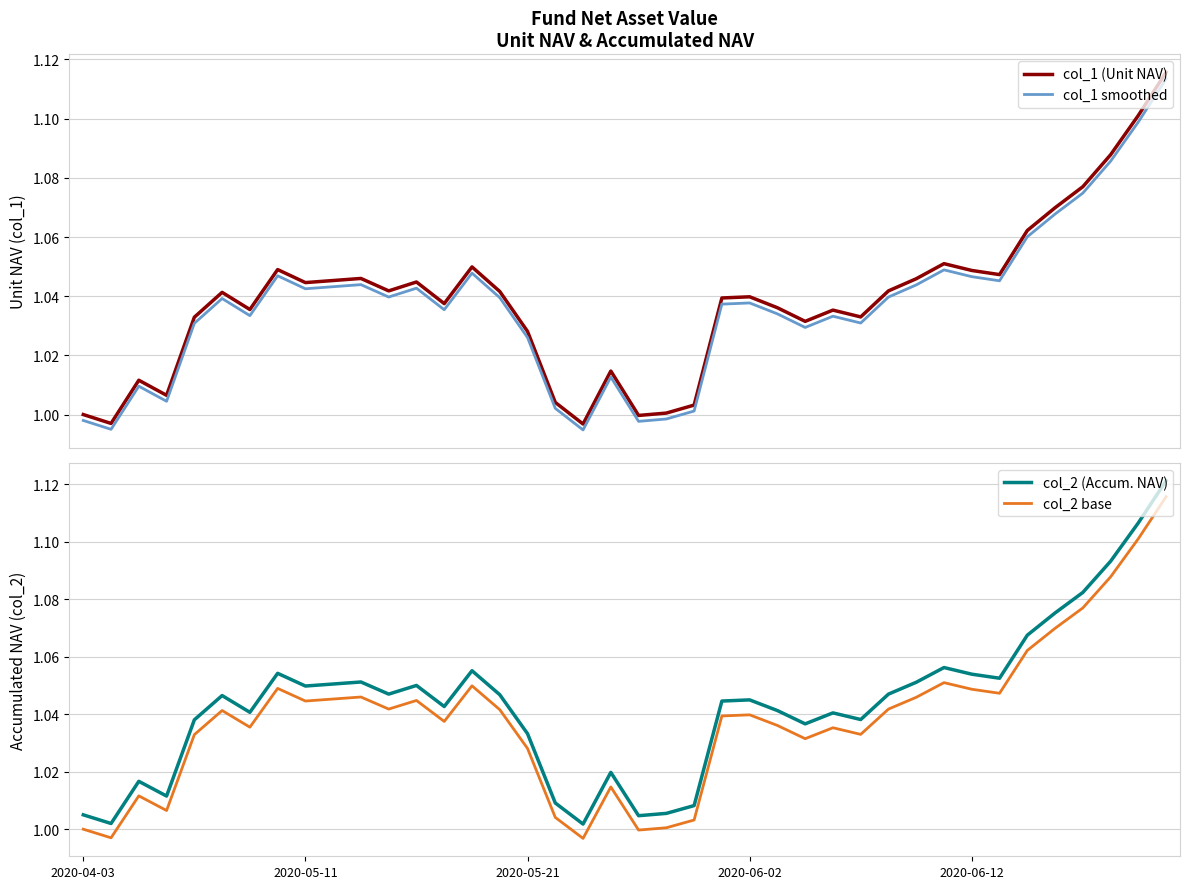

True or false: col_2 (Accum. NAV) and col_2 base cross at least once.

False